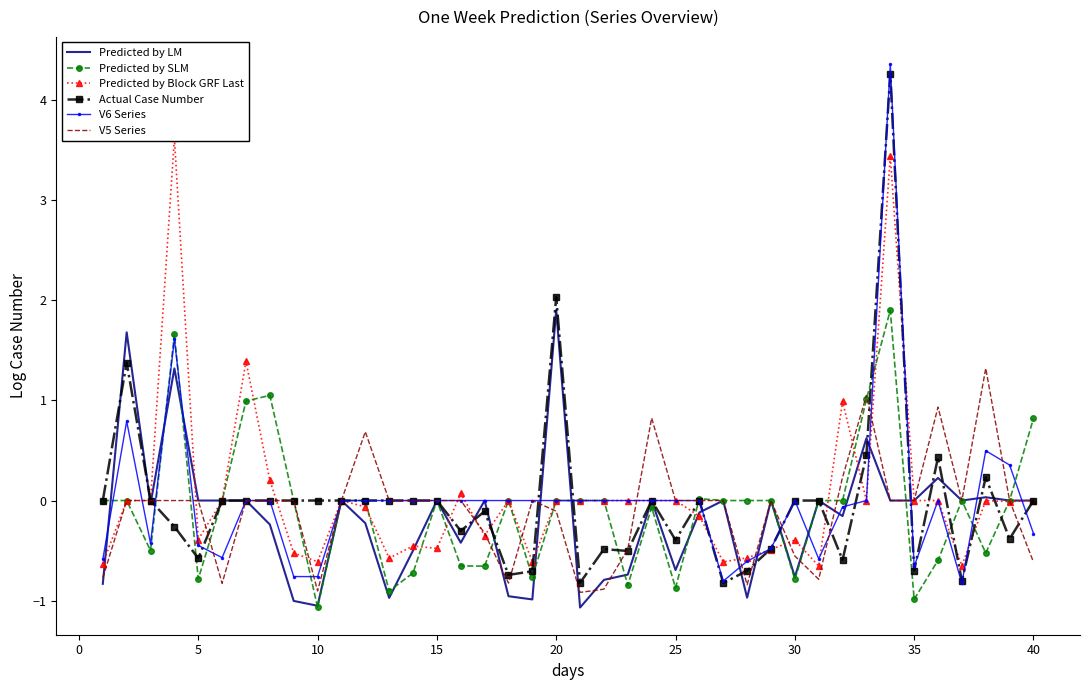

How many categories are shown in the chart?

40